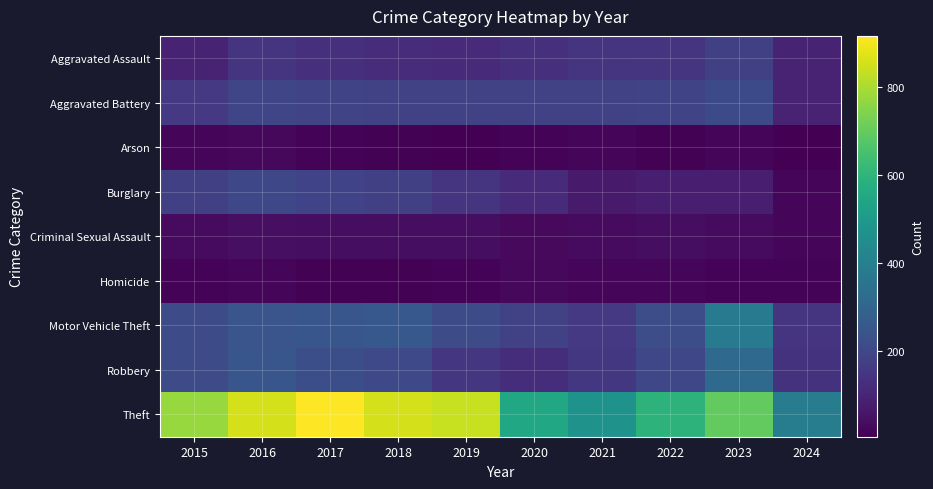

Which series has the largest total across all categories?

Theft